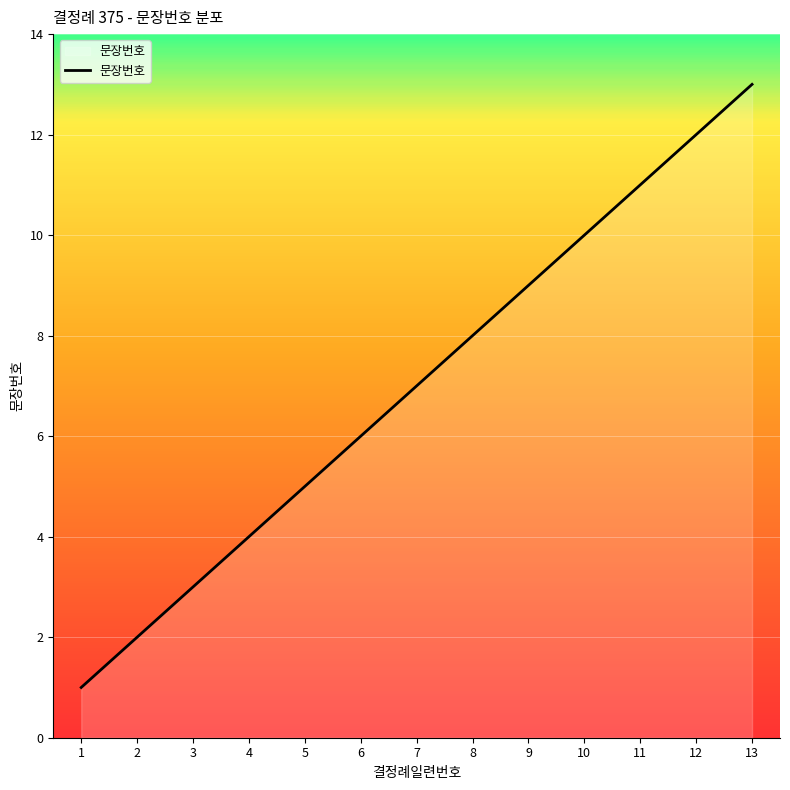

List the labels in order of value, smallest first.

1, 2, 3, 4, 5, 6, 7, 8, 9, 10, 11, 12, 13